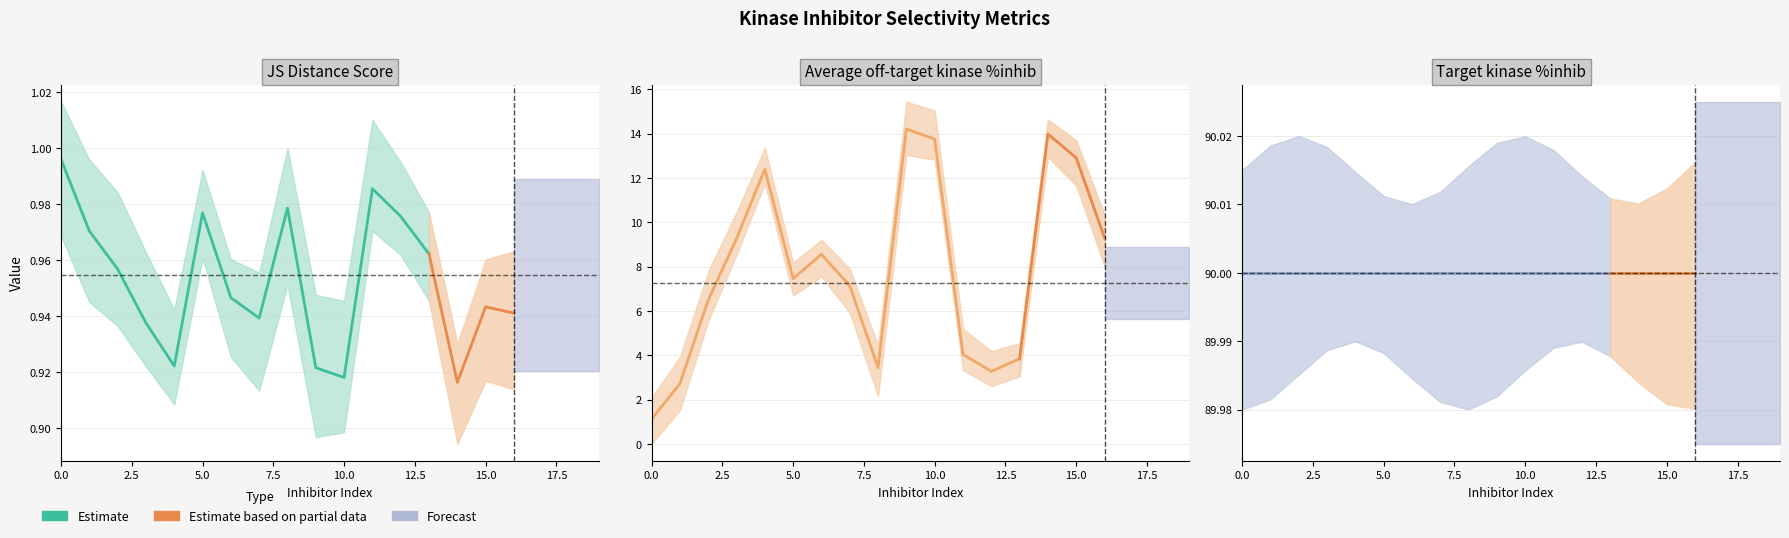

Which series changed the most between 0 and 16?

Average off-target kinase %inhib